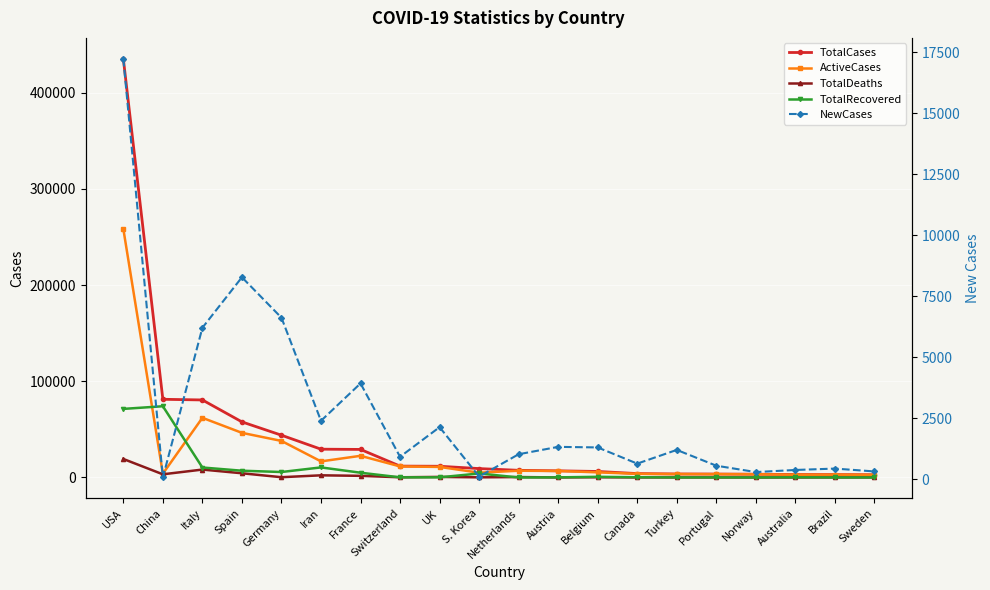

What is the spread (max minus min) of values at USA?

418044